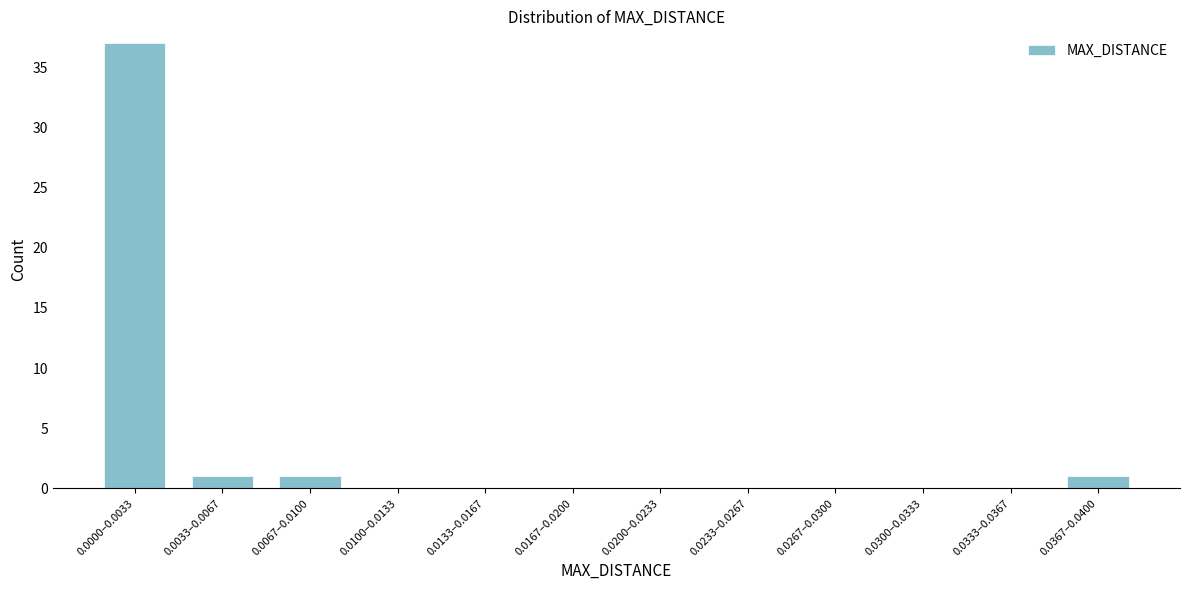

Reading right to left, extract all data points from this chart.

0.0367–0.0400=1	0.0333–0.0367=0	0.0300–0.0333=0	0.0267–0.0300=0	0.0233–0.0267=0	0.0200–0.0233=0	0.0167–0.0200=0	0.0133–0.0167=0	0.0100–0.0133=0	0.0067–0.0100=1	0.0033–0.0067=1	0.0000–0.0033=37